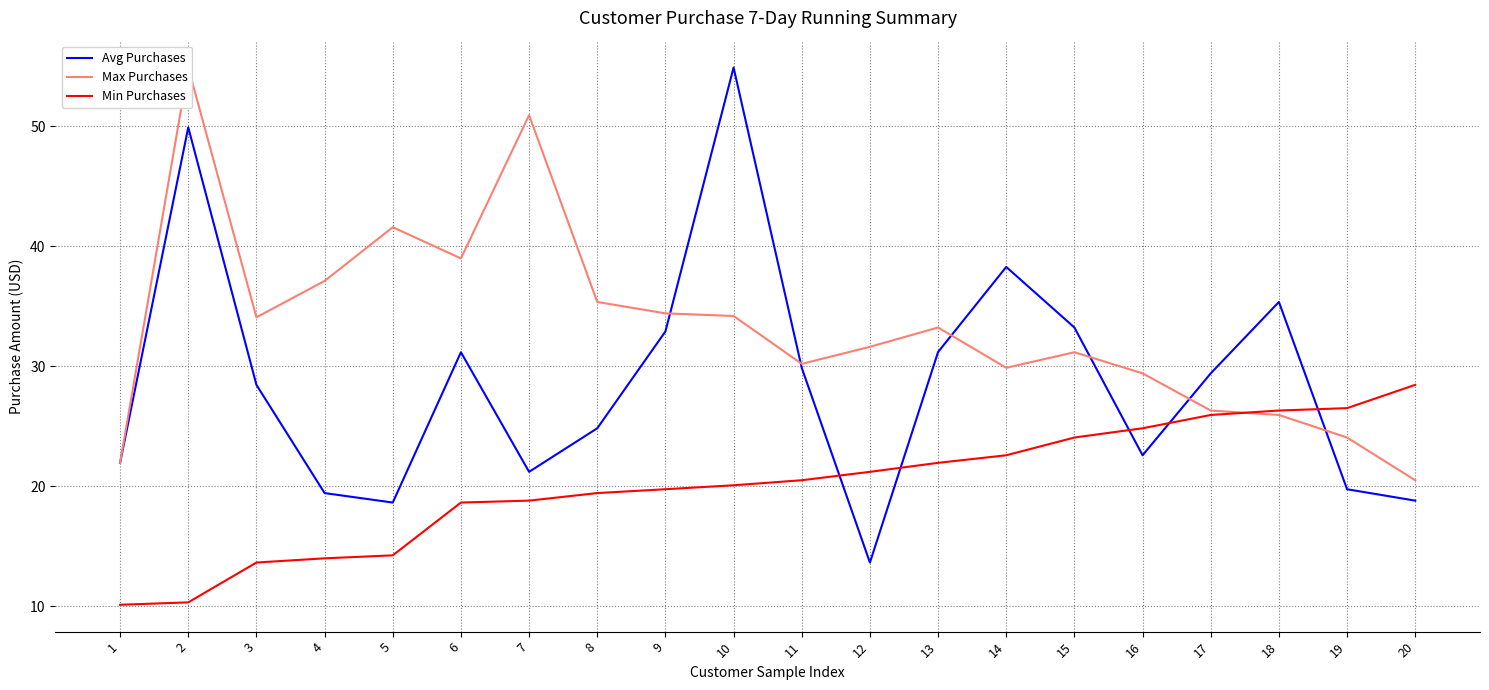

Which category has the highest value in the Max Purchases series?

2